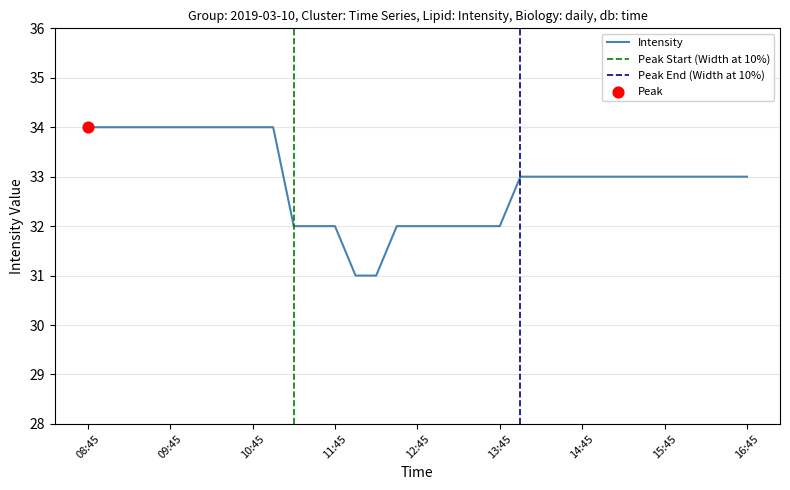

Between 15:00 and 10:00, which is larger?

10:00